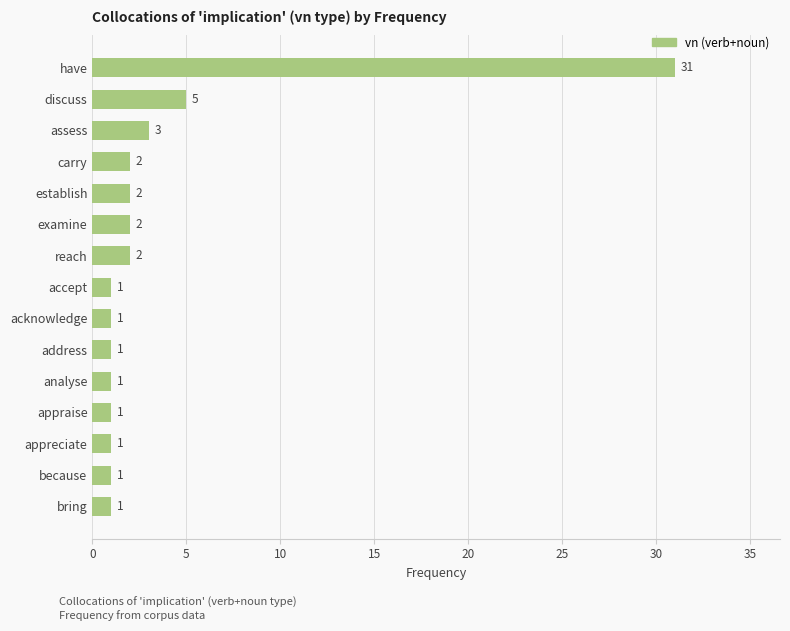

What is the minimum value shown in the chart?

1